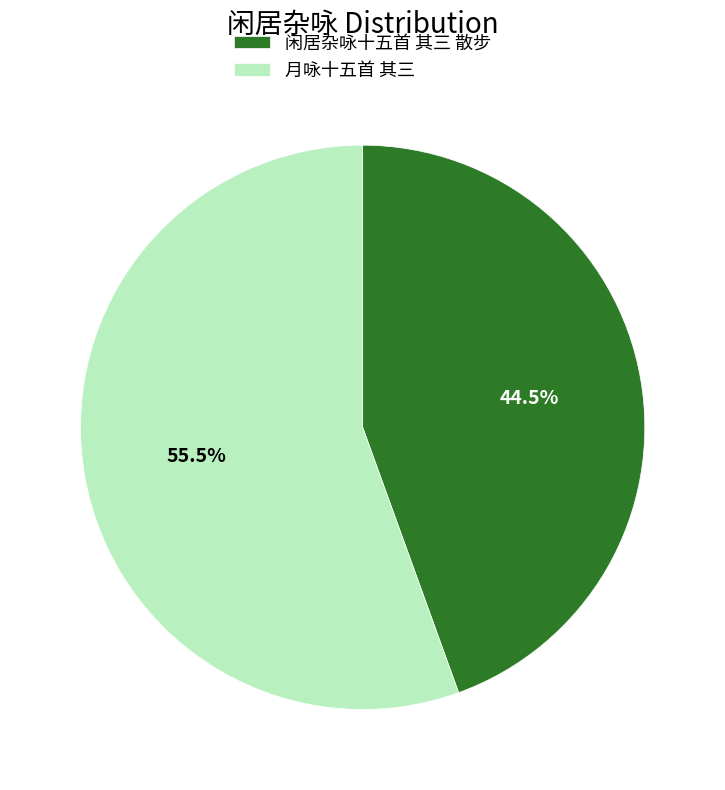

Which has a higher value, 月咏十五首 其三 or 闲居杂咏十五首 其三 散步?

月咏十五首 其三